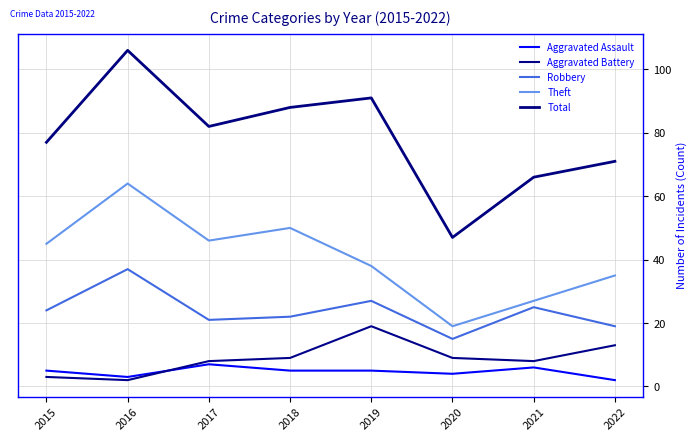

Is this an area chart (filled region under the line)?

No